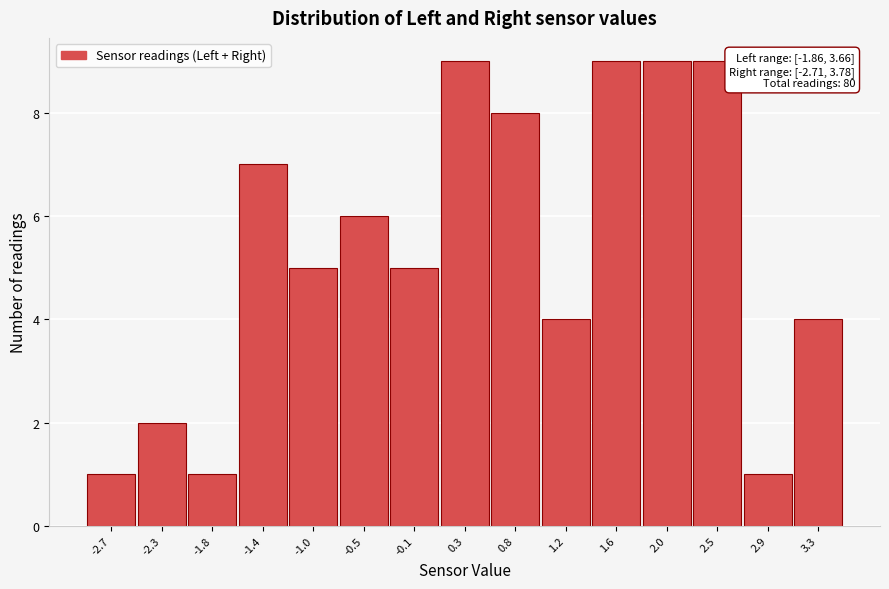

Reading left to right, what are all the values shown in this chart?

1	2	1	7	5	6	5	9	8	4	9	9	9	1	4